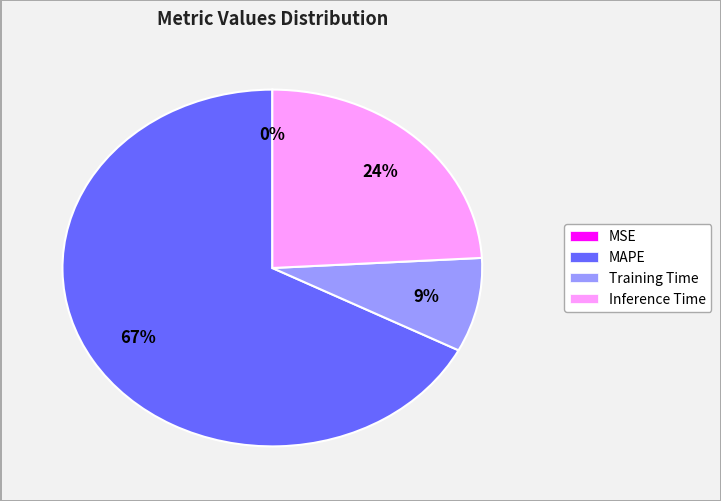

Is Inference Time the majority of the pie?

No